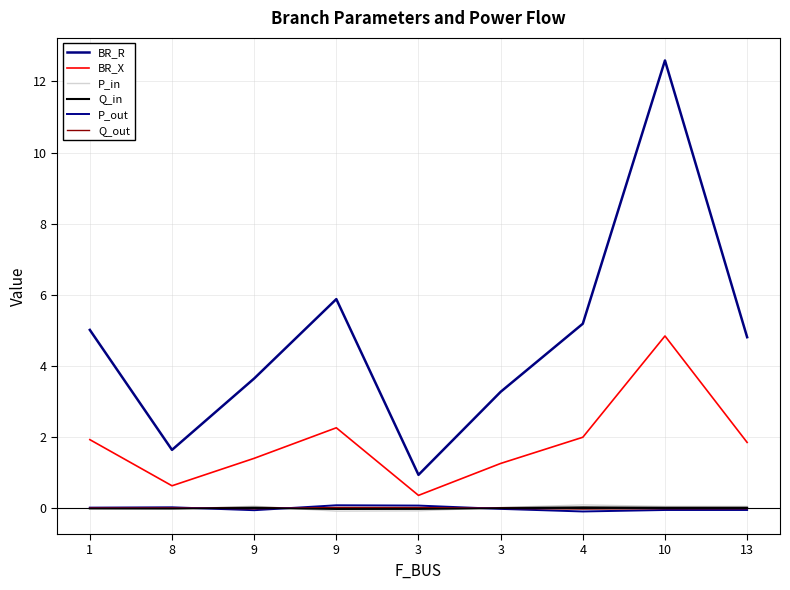

Does the chart have visible grid lines?

Yes